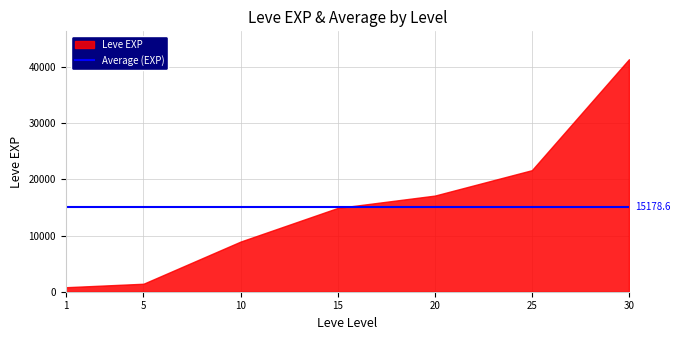

Is it true that Leve Gil equals 112.4 at 15?

False